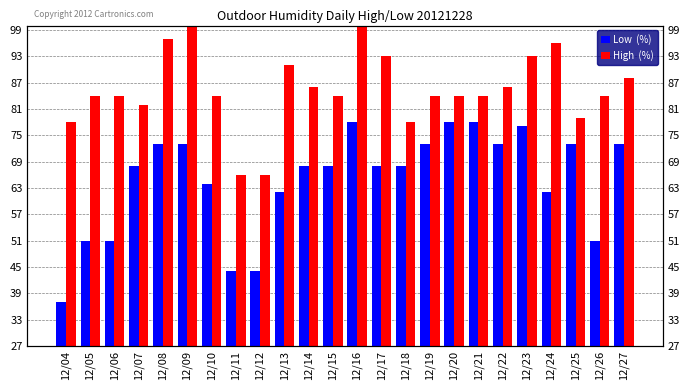

Which category has the lowest value across all series?

12/04